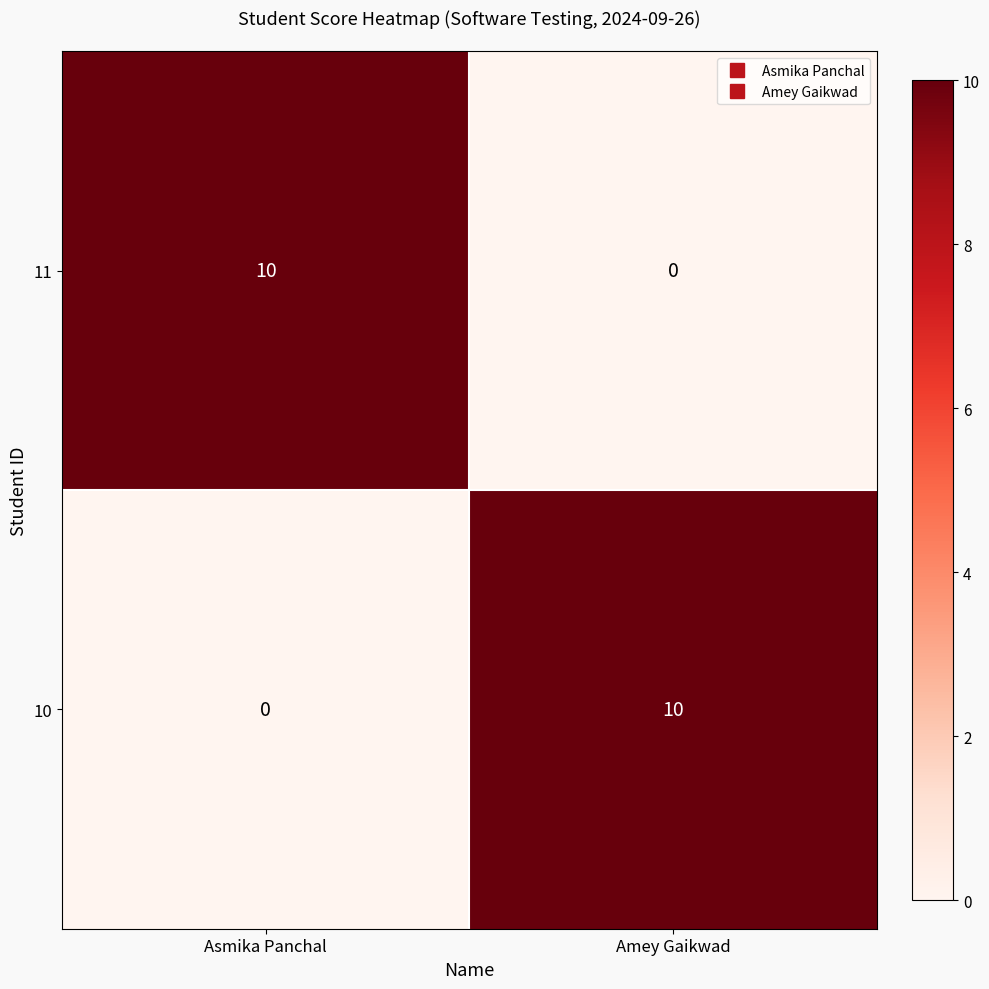

Rank the series at Asmika Panchal from lowest to highest value.

10, 11